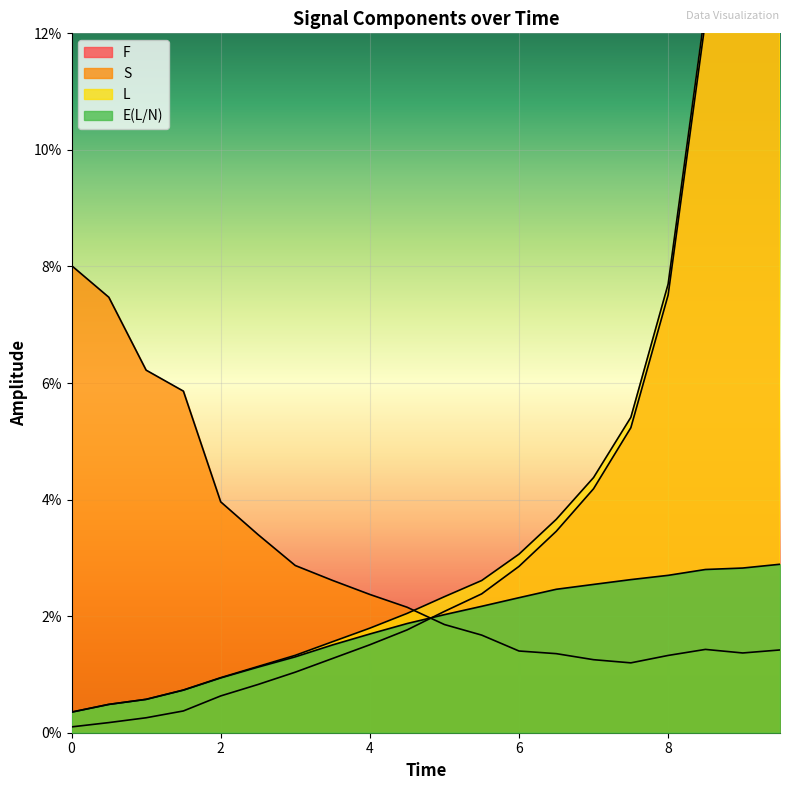

Rank the categories by F value from highest to lowest.

9.5, 9.0, 8.5, 8.0, 7.5, 7.0, 6.5, 6.0, 5.5, 5.0, 4.5, 4.0, 3.5, 3.0, 2.5, 2.0, 1.5, 1.0, 0.5, 0.0